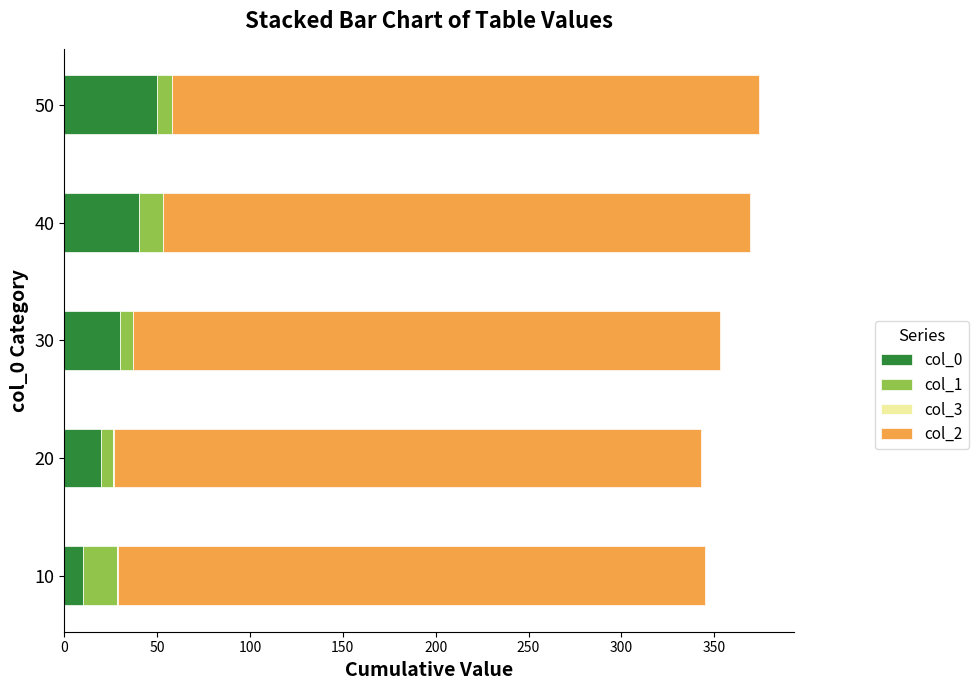

What is the total value across all series at 40?

369.5